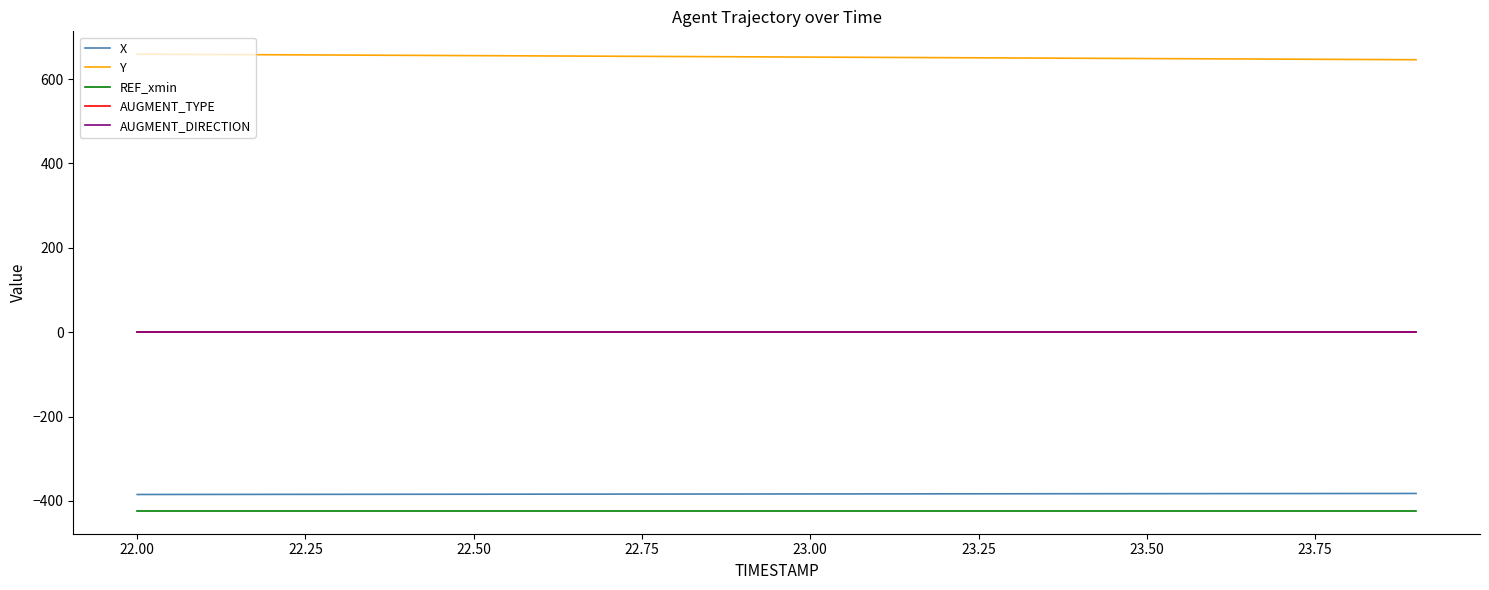

What is the maximum value shown in the chart?

659.0